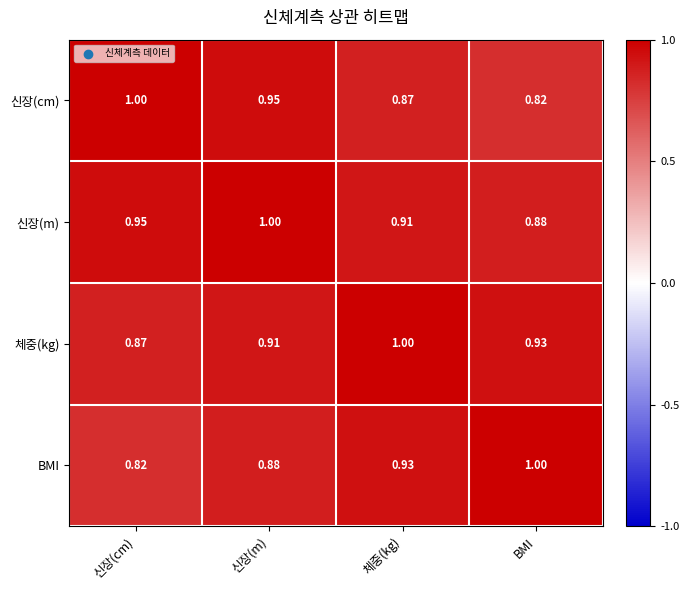

Count the number of categories in the chart.

4